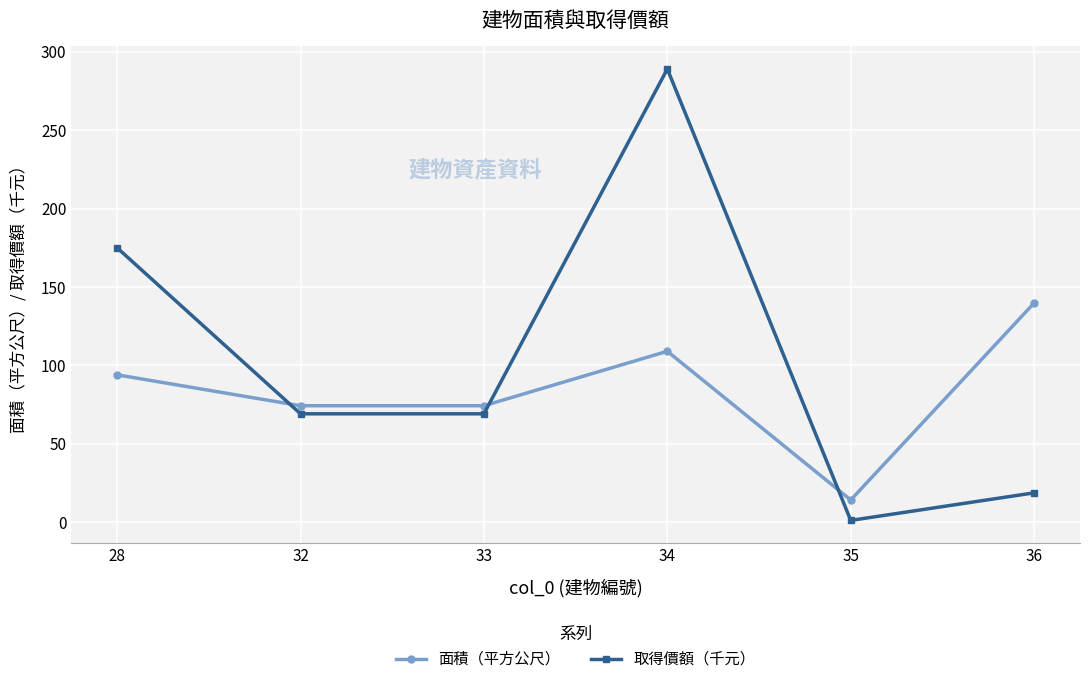

True or false: 面積（平方公尺） has a value of 74.3 at 32.

True